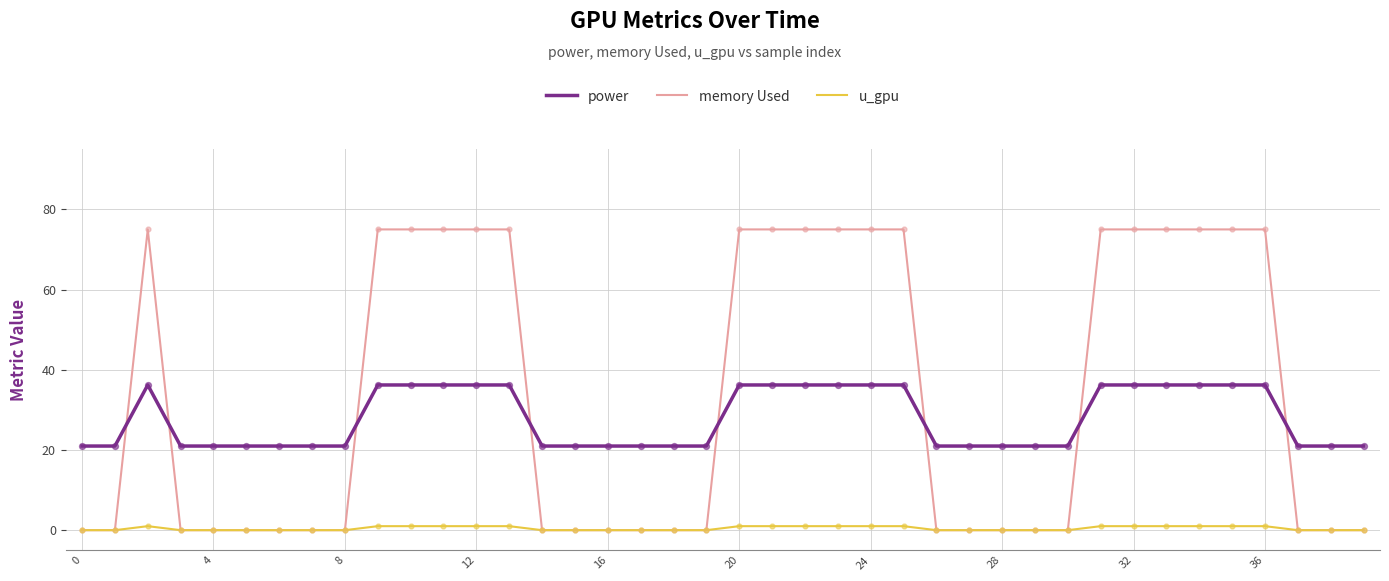

Which series has the largest total across all categories?

memory Used